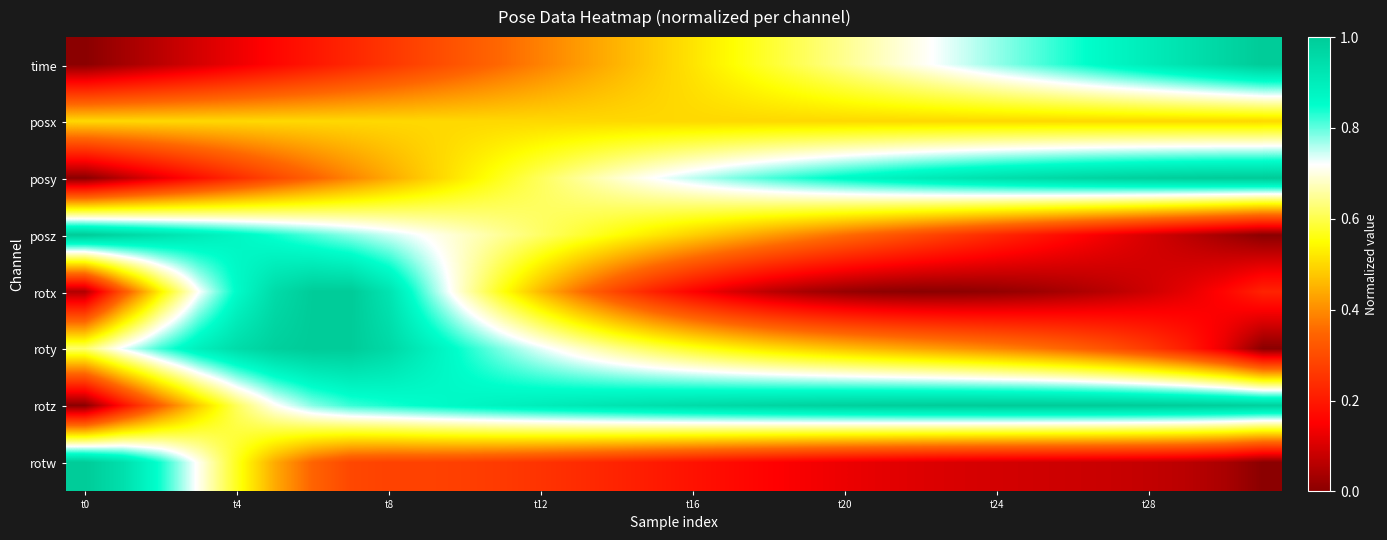

Rank the series by their maximum value, from lowest to highest.

posx, time, posy, posz, rotx, roty, rotz, rotw